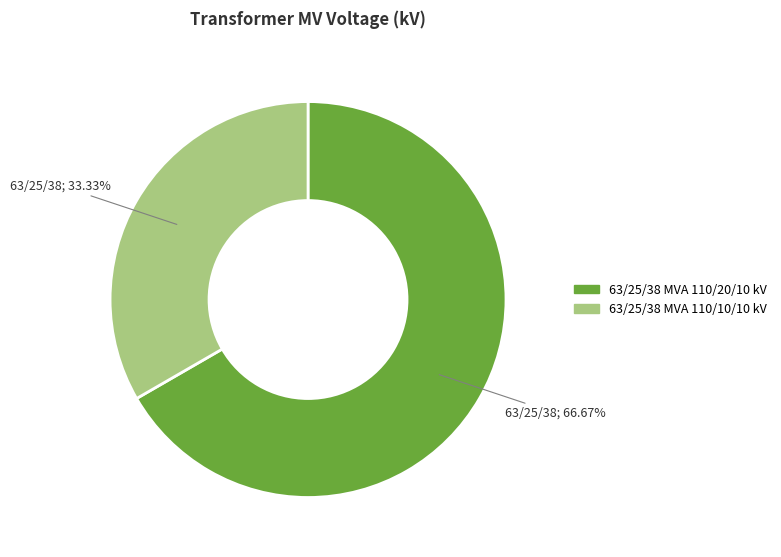

To the nearest percent, what is the difference between the 63/25/38 MVA 110/20/10 kV and 63/25/38 MVA 110/10/10 kV slice percentages?

33%